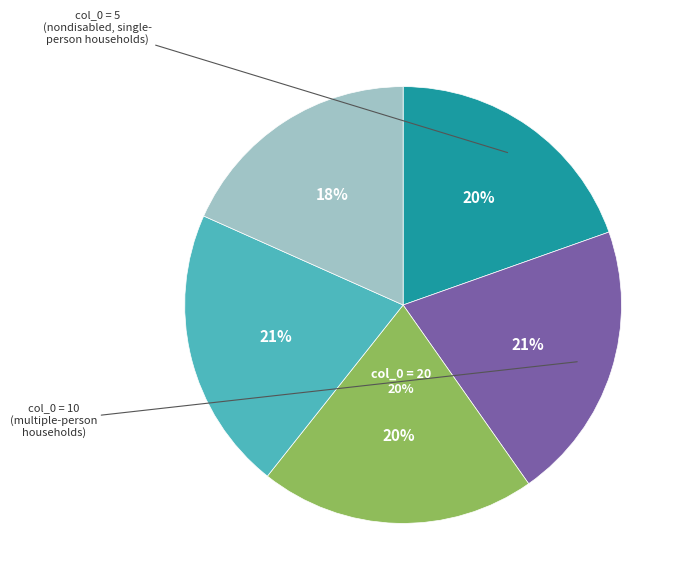

Between 10 and 20, which is larger?

10